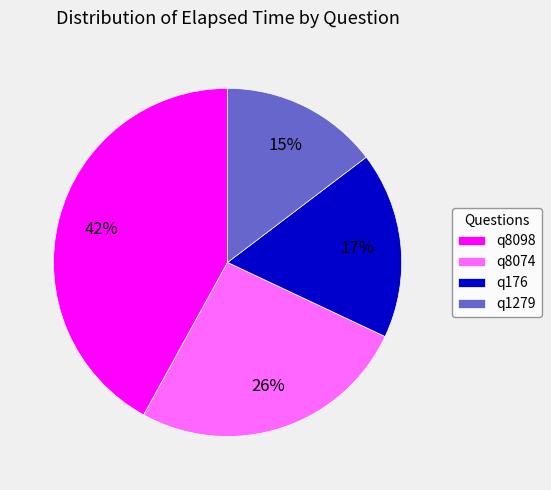

The q8098 slice represents 35% of the pie. True or false?

False